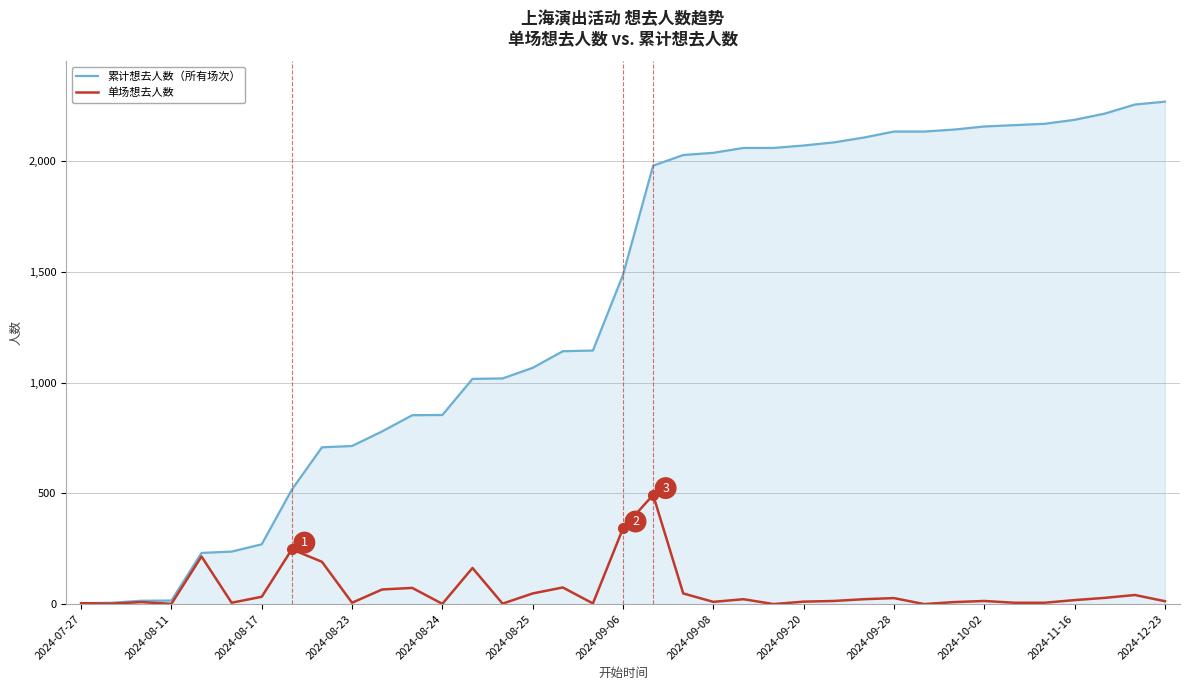

Which series has the widest spread of values?

累计想去人数（所有场次）